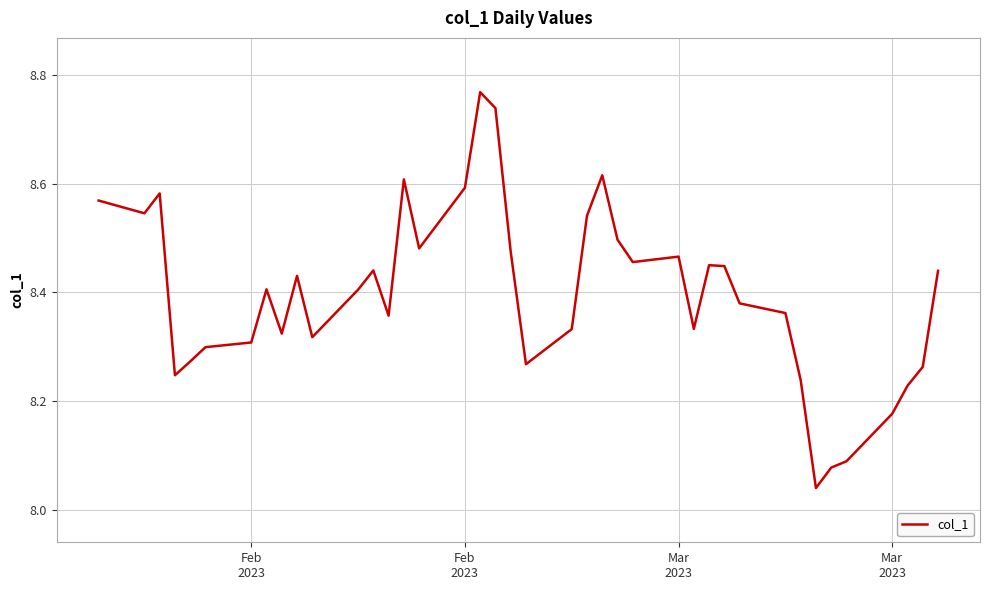

What is the difference between the maximum and minimum values?

0.7